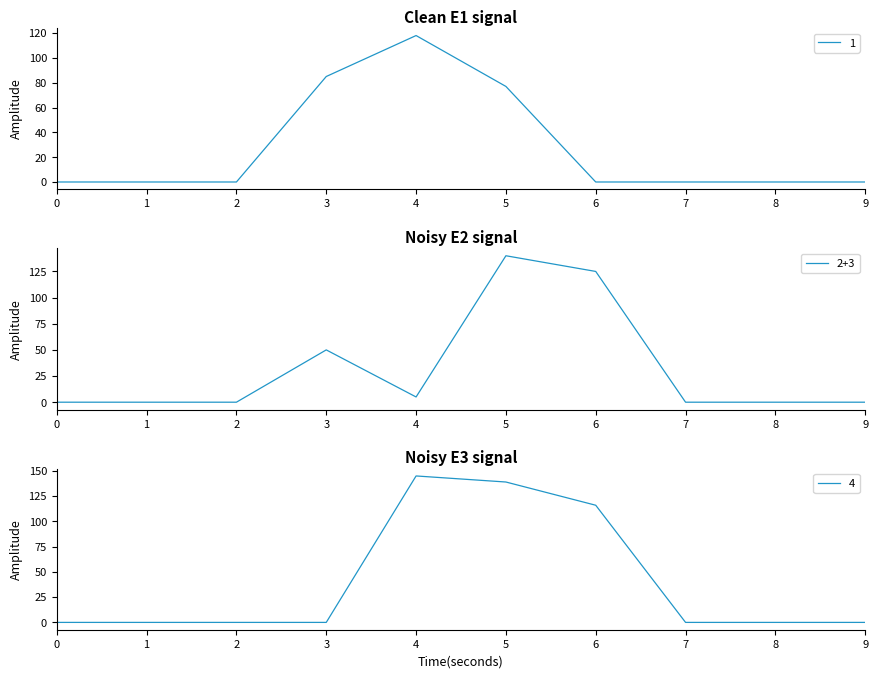

Reading left to right, what are all the values shown in this chart?

1: 0=0	1=0	2=0	3=85	4=118	5=77	6=0	7=0	8=0	9=0
2: 0=0	1=0	2=0	3=50	4=5	5=140	6=125	7=0	8=0	9=0
4: 0=0	1=0	2=0	3=0	4=145	5=139	6=116	7=0	8=0	9=0